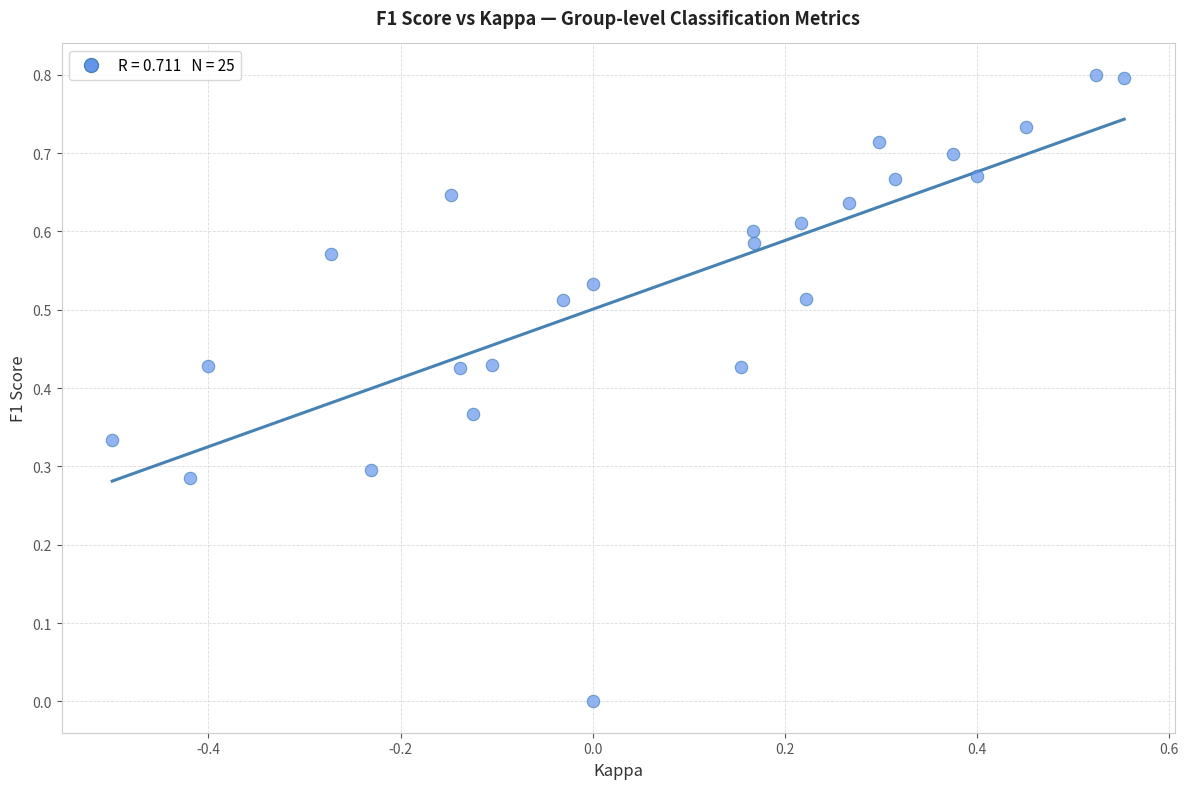

What is the range of X values (max minus min)?

1.1